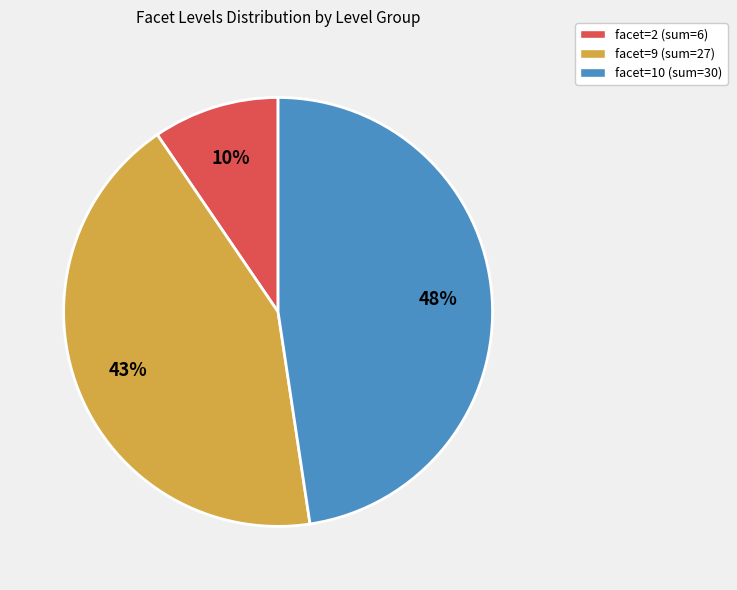

To the nearest percent, what is the difference between the largest and smallest slice percentages?

38%